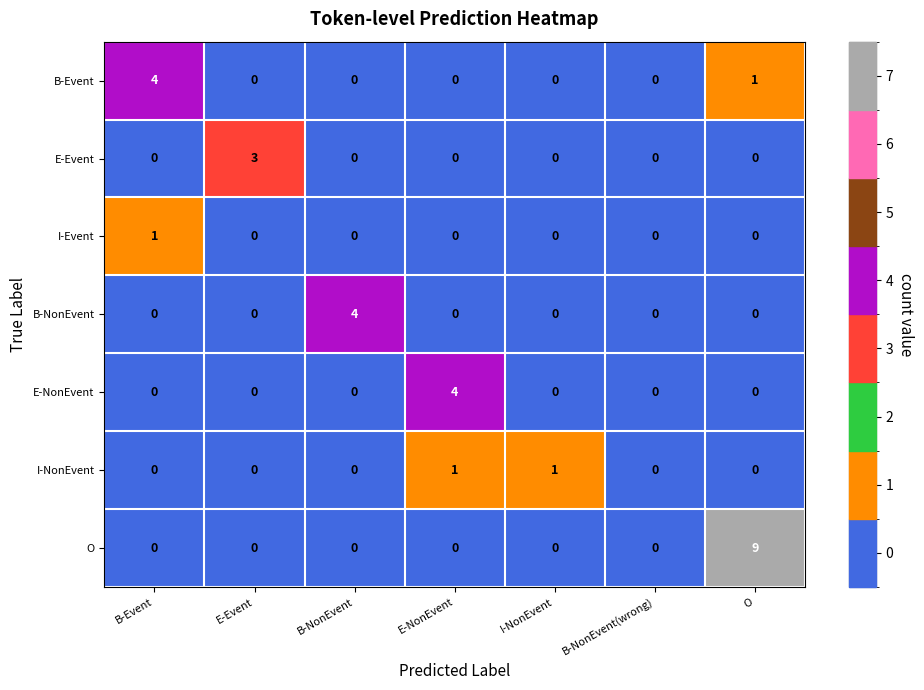

How many E-Event values are between 0 and 1?

6